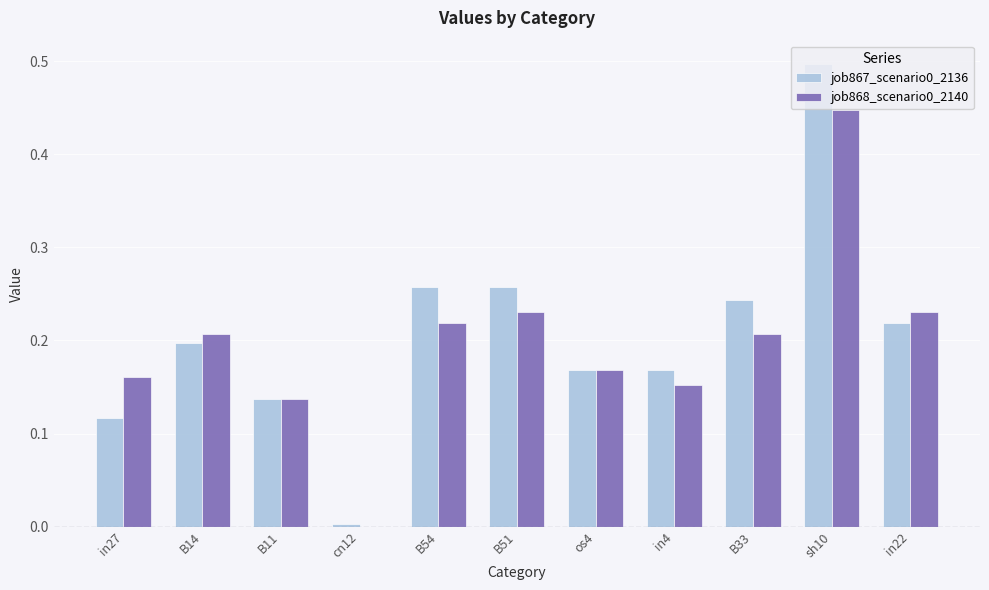

Count the number of categories in the chart.

11